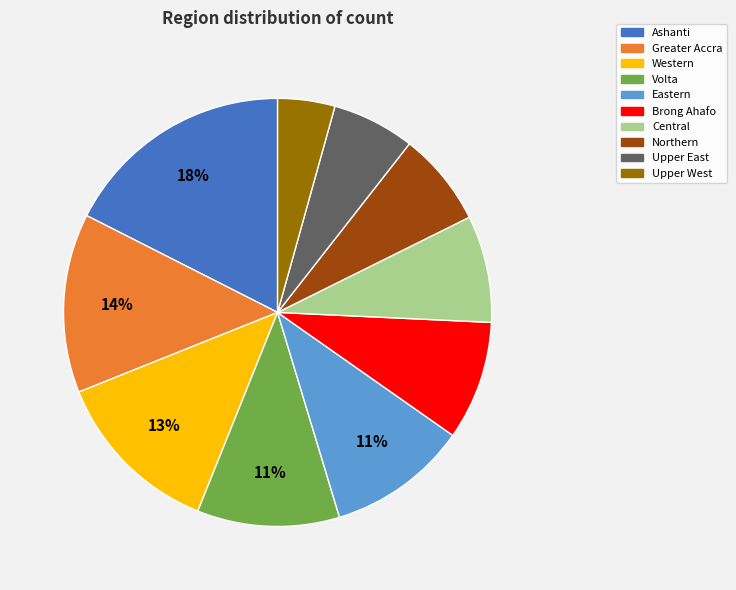

How many slices are in this pie chart?

10